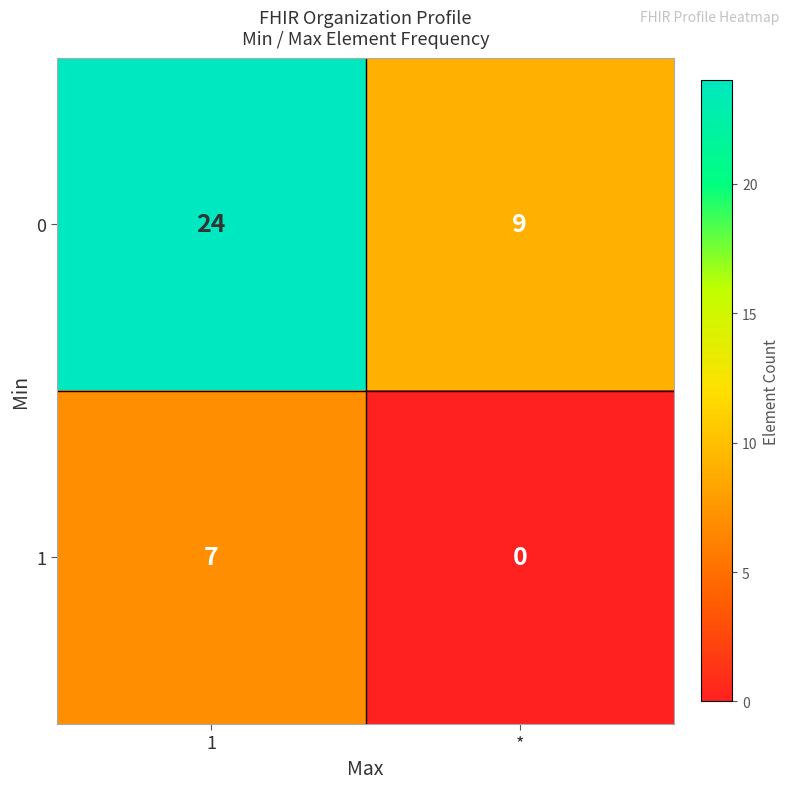

What is the sum of all 1 values?

7